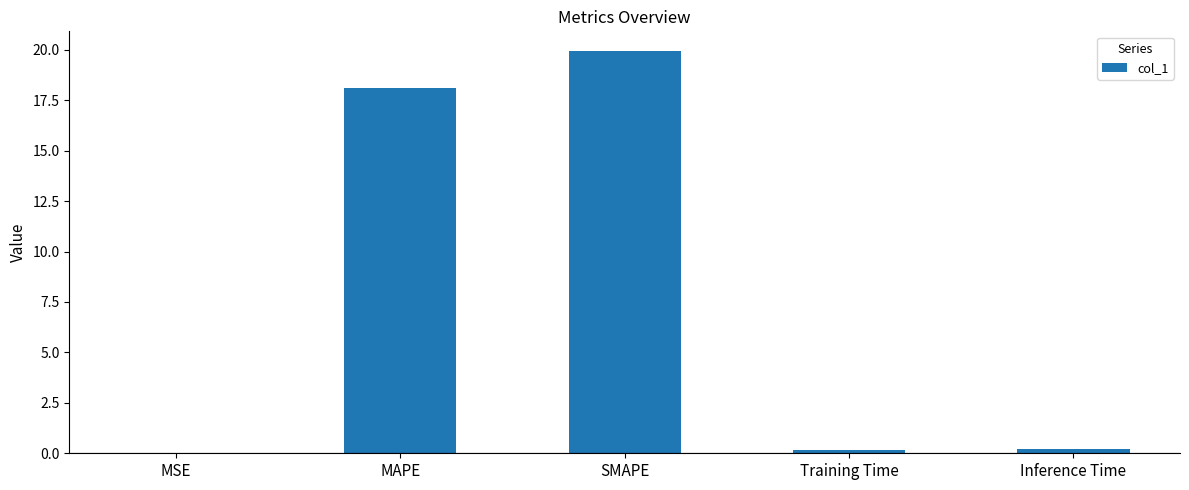

What is the average value?

7.7